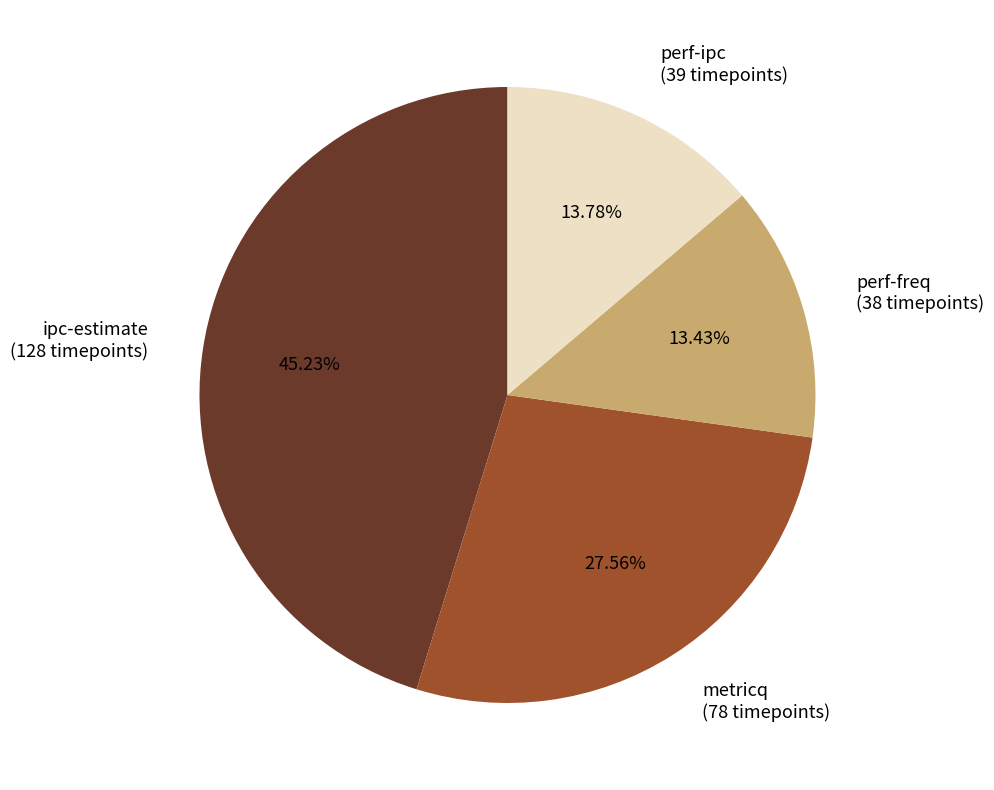

True or false: perf-freq accounts for 13% of the total.

True